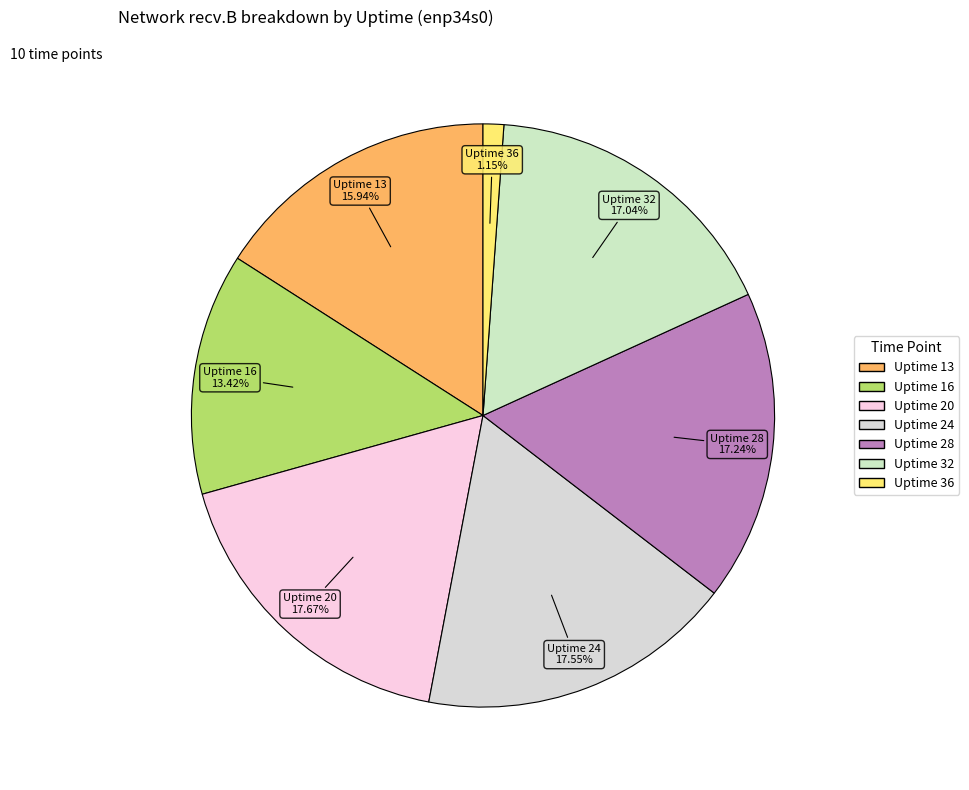

How many segments does this pie chart have?

7